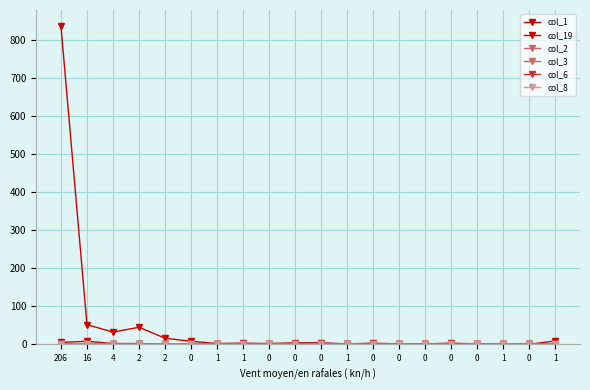

Which has a higher value, 4 or 0?

4